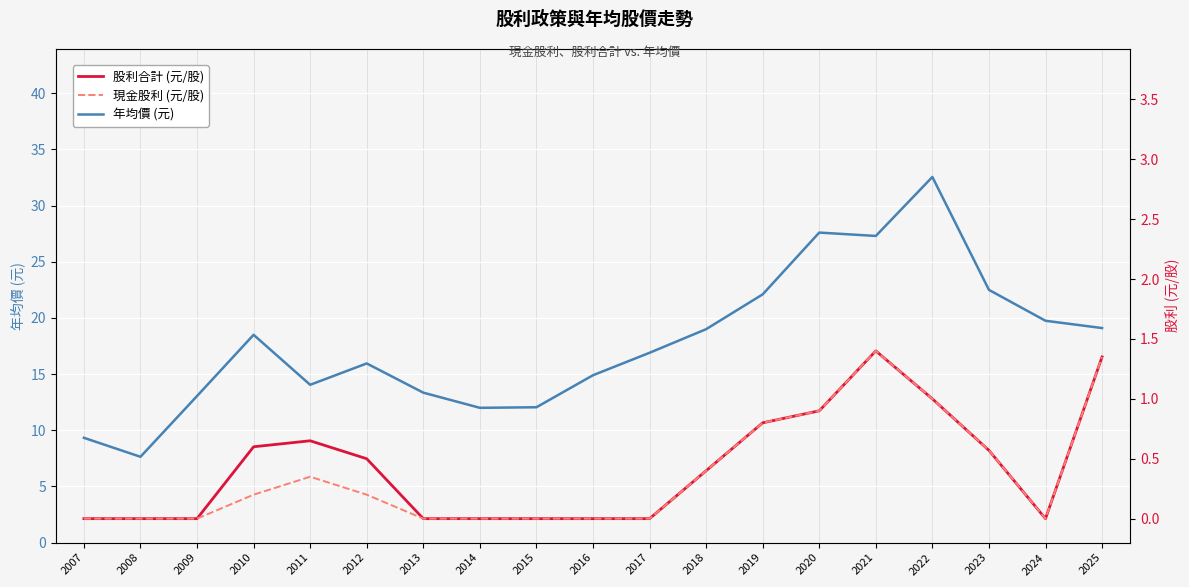

Rank the series by their maximum value, from highest to lowest.

年均價 (元), 股利合計 (元/股), 現金股利 (元/股)